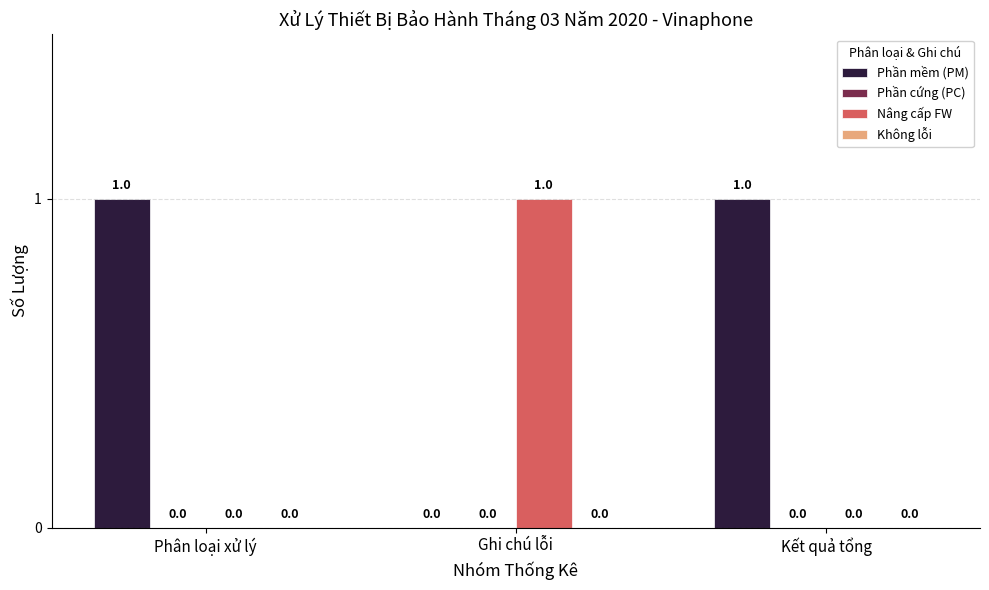

True or false: Nâng cấp FW has a value of 0 at Kết quả tổng.

True